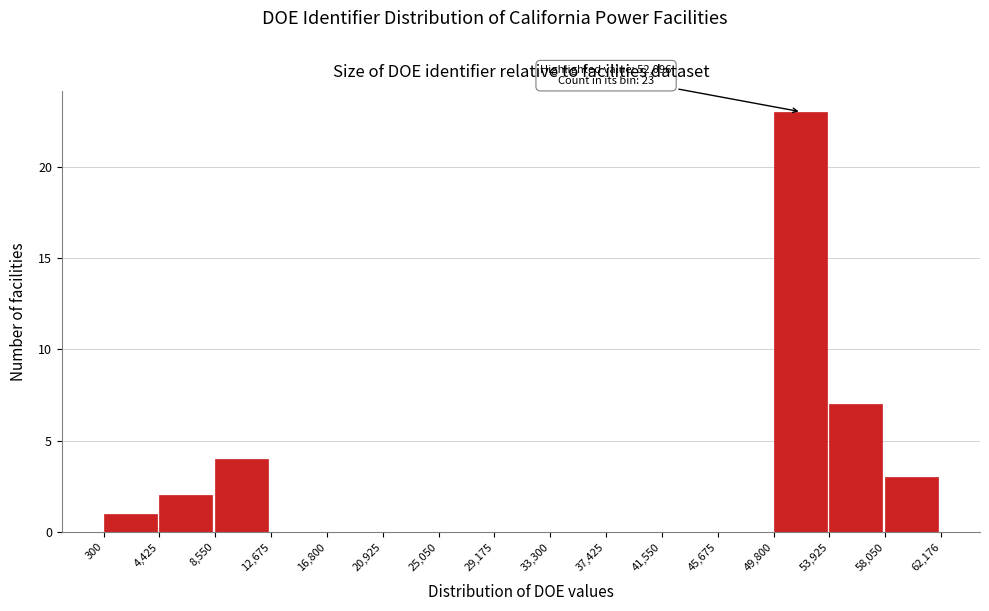

Over which range of the x-axis is the bar tallest?

49,800 to 53,925